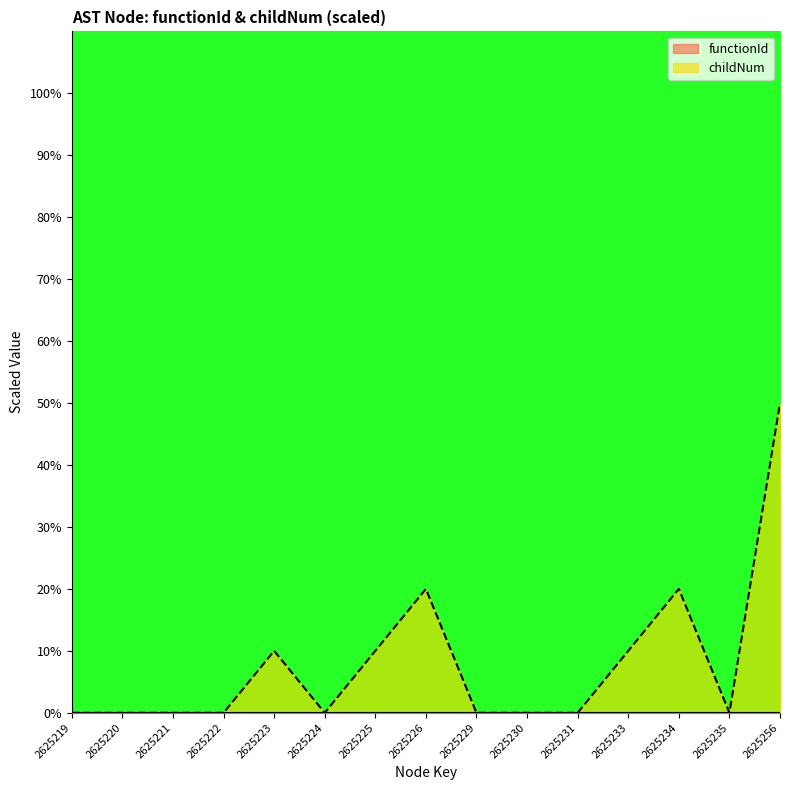

The childNum series shows 0 at 2625231. True or false?

True